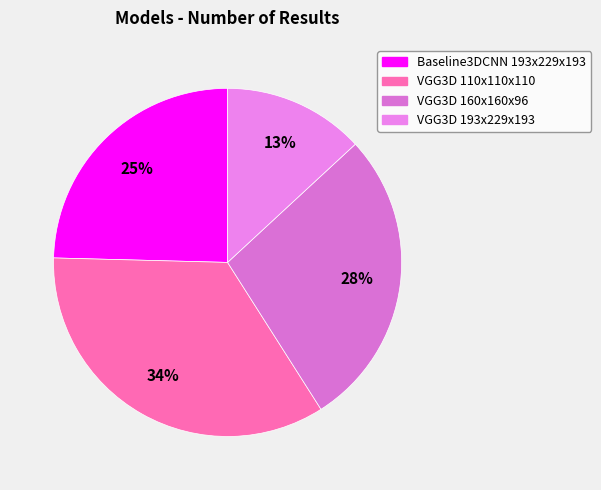

How many slices are in this pie chart?

4